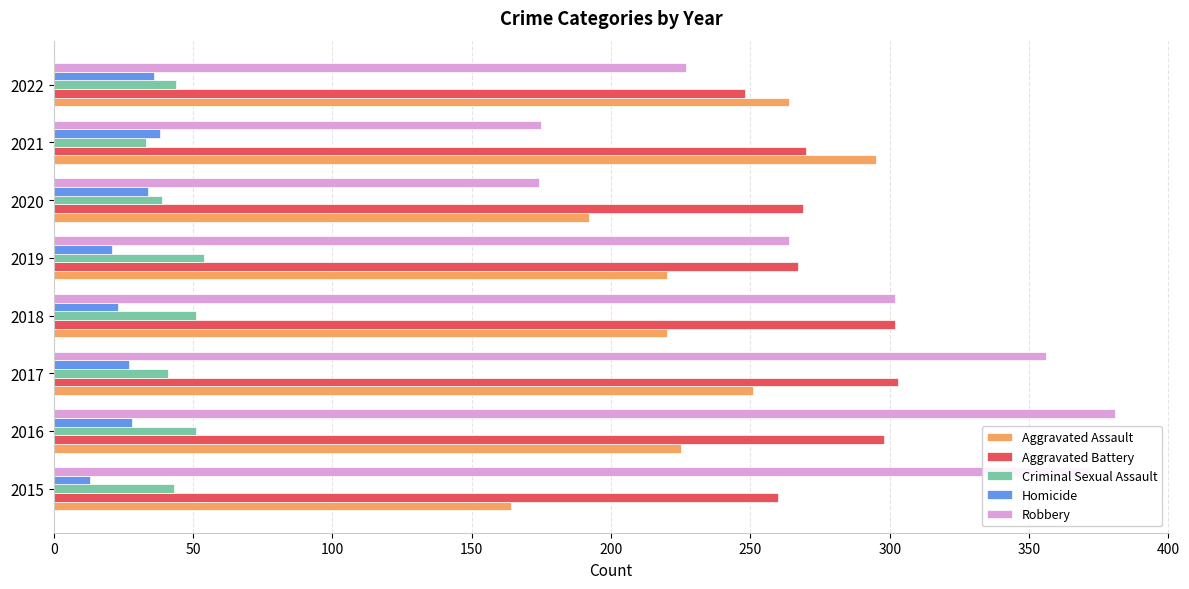

What is the difference between the maximum and second lowest values in the Criminal Sexual Assault series?

15